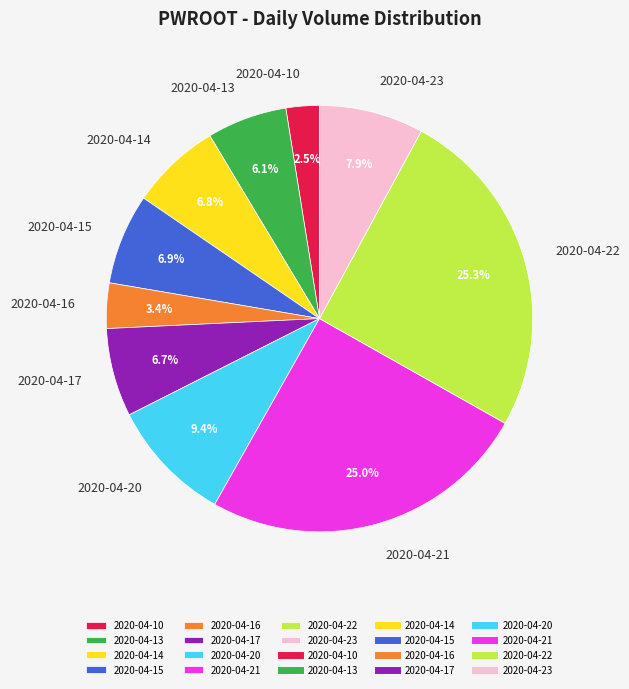

How many slices are in this pie chart?

10